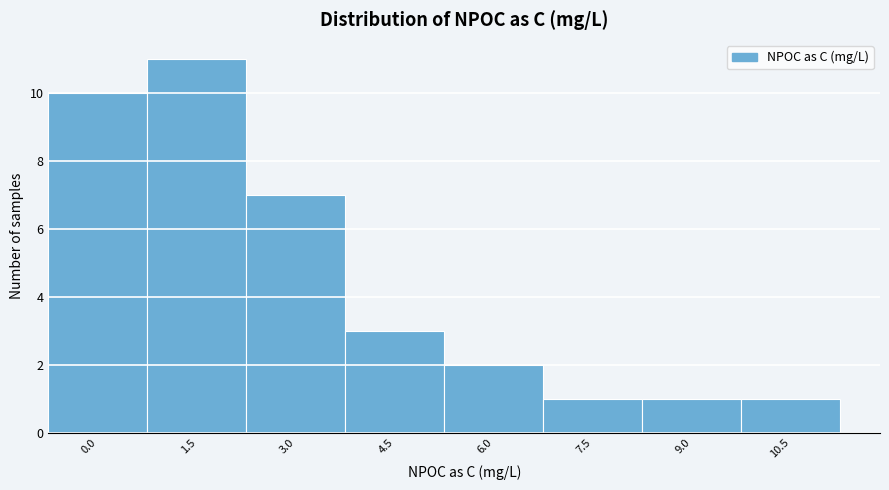

Reading right to left, what are all the values shown in this chart?

1	1	1	2	3	7	11	10